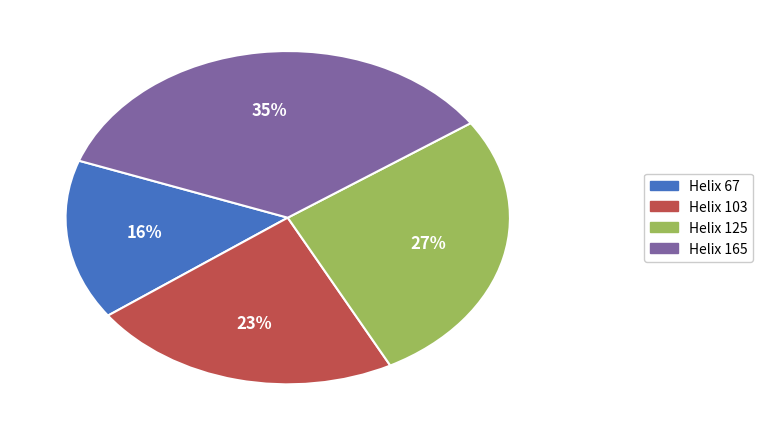

What is the ratio of the value at Helix 165 to the value at Helix 67?

2.2